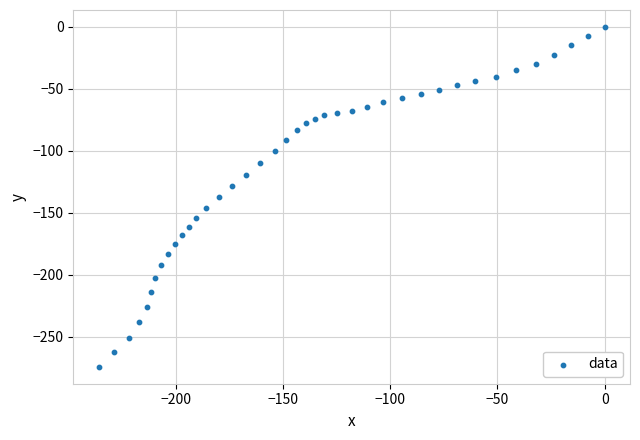

What is the range of Y values (max minus min)?

274.2